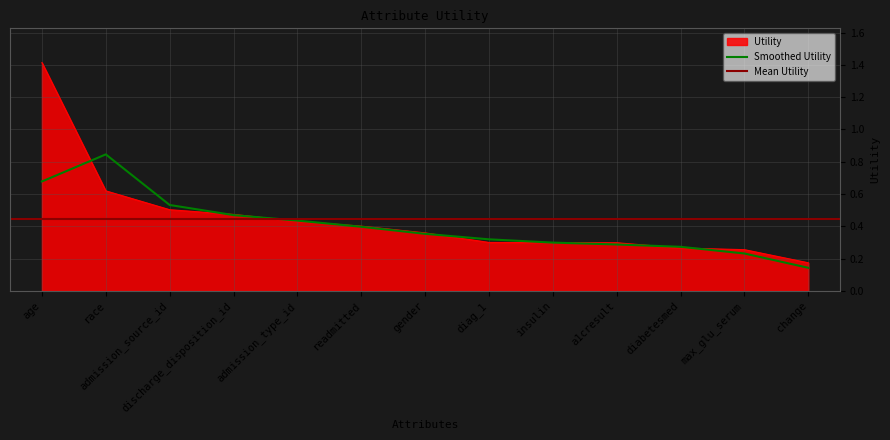

True or false: the data has more than 0 interior local peaks.

False